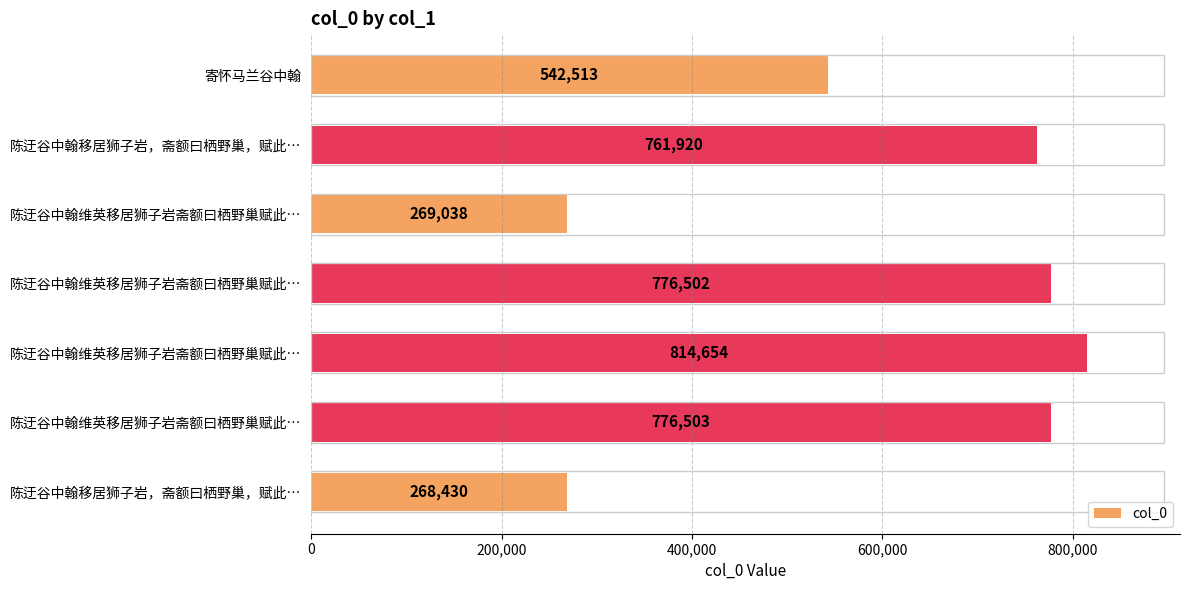

How many data points are less than 761920?

3